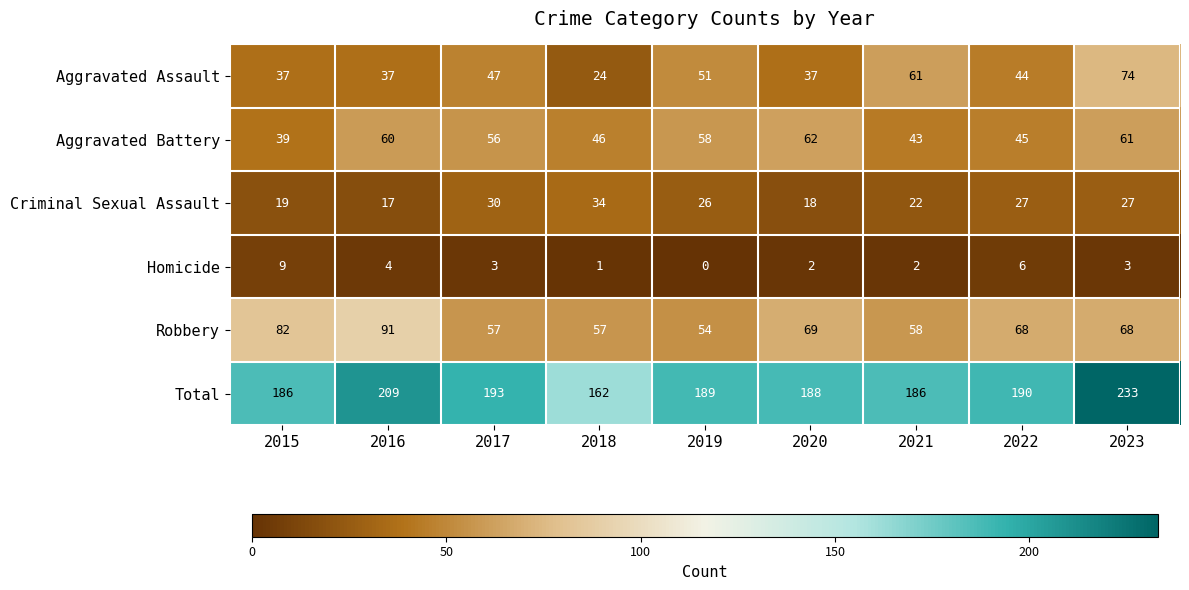

At 2017, list the series in order from largest to smallest.

Total, Robbery, Aggravated Battery, Aggravated Assault, Criminal Sexual Assault, Homicide